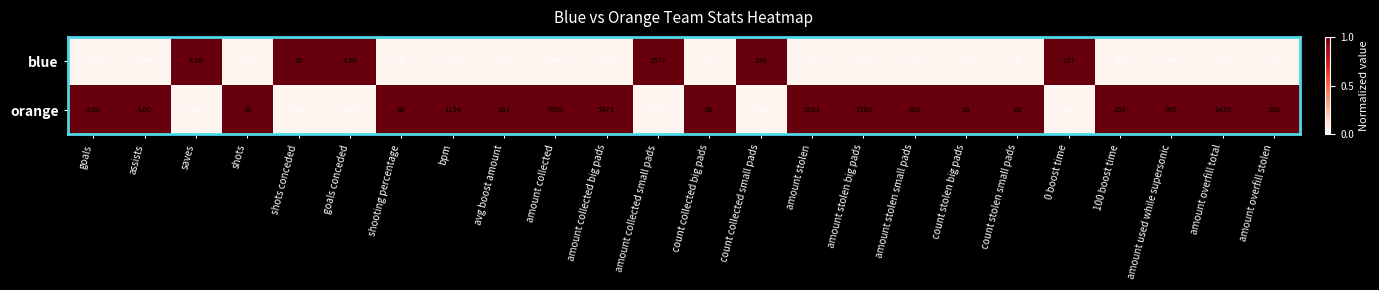

How many data points in orange are less than 159?

12